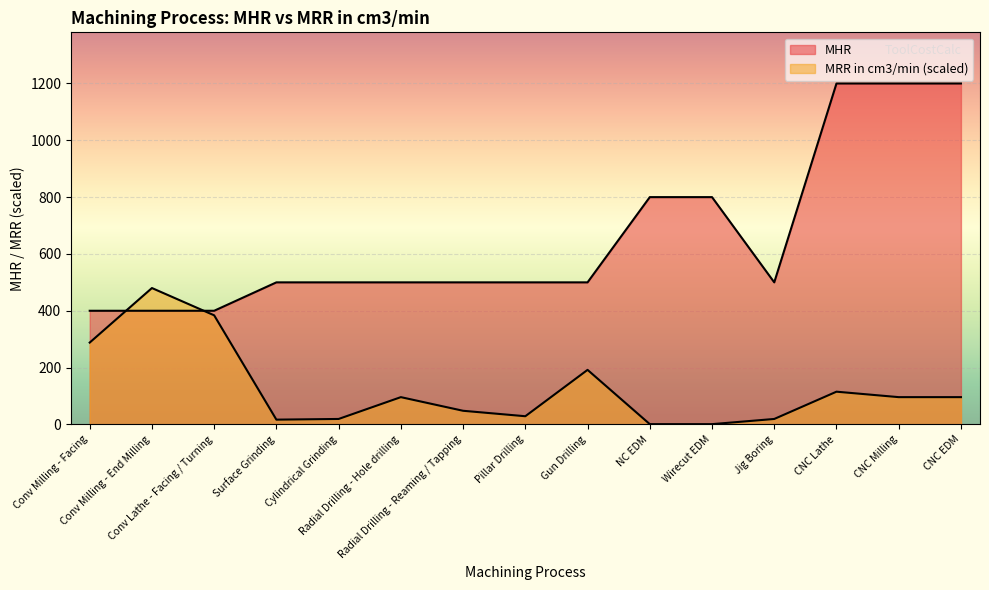

Rank the series by their maximum value, from lowest to highest.

MRR in cm3/min, MHR